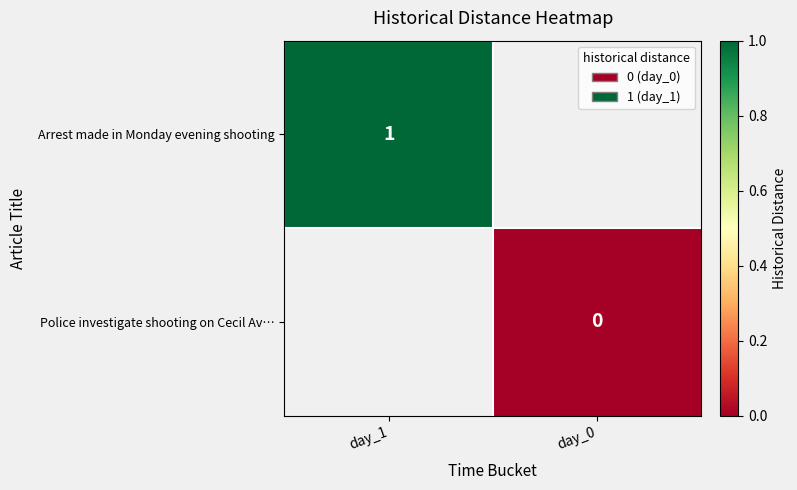

At which category does the chart reach its peak across all series?

day_1